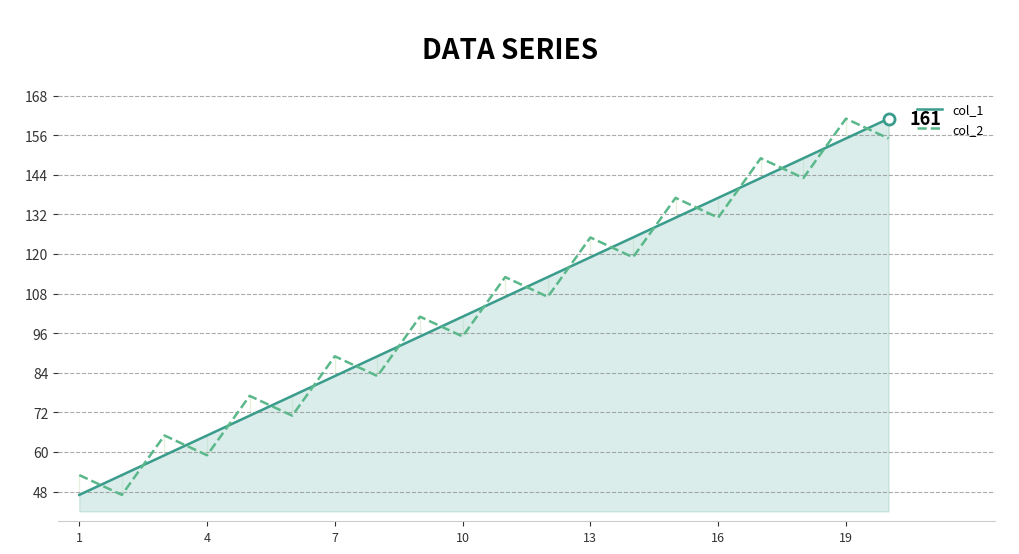

How many intersections are there between col_2 and col_1?

19